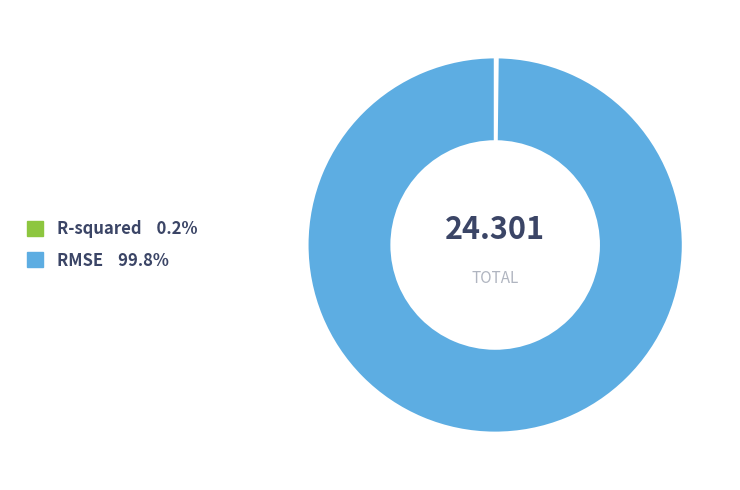

Is there a majority slice in this chart?

Yes